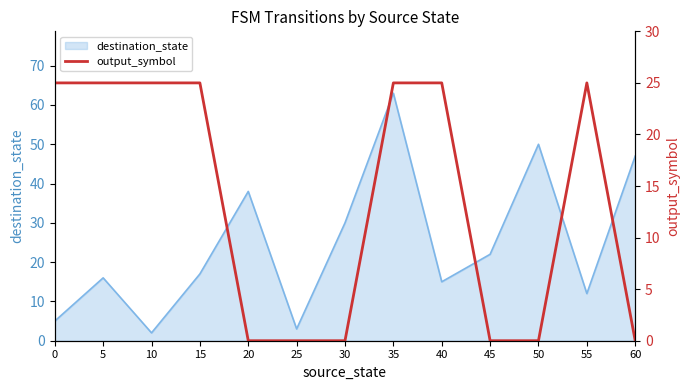

The destination_state series shows 28 at 15. True or false?

False